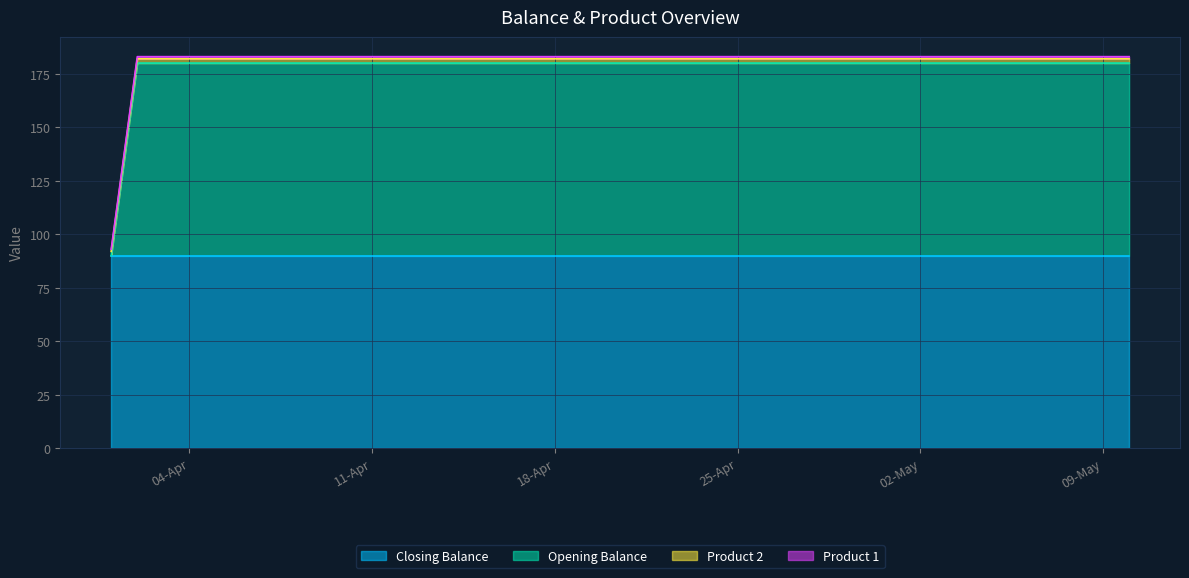

True or false: opening_balance and closing_balance cross at least once.

False